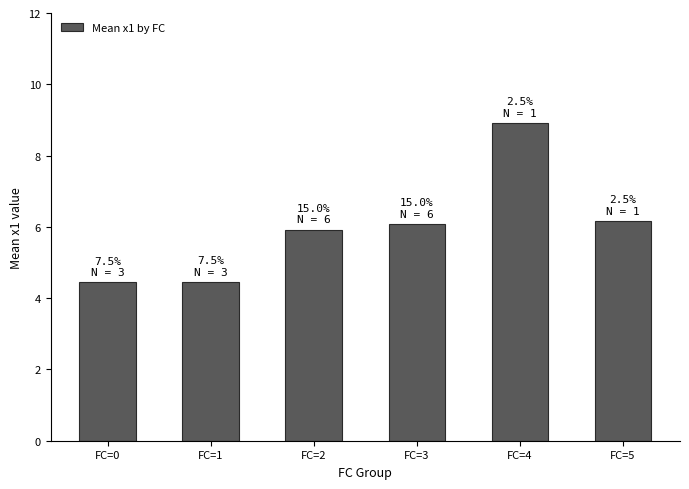

The chart shows a value of 5.9 at FC=2. True or false?

True